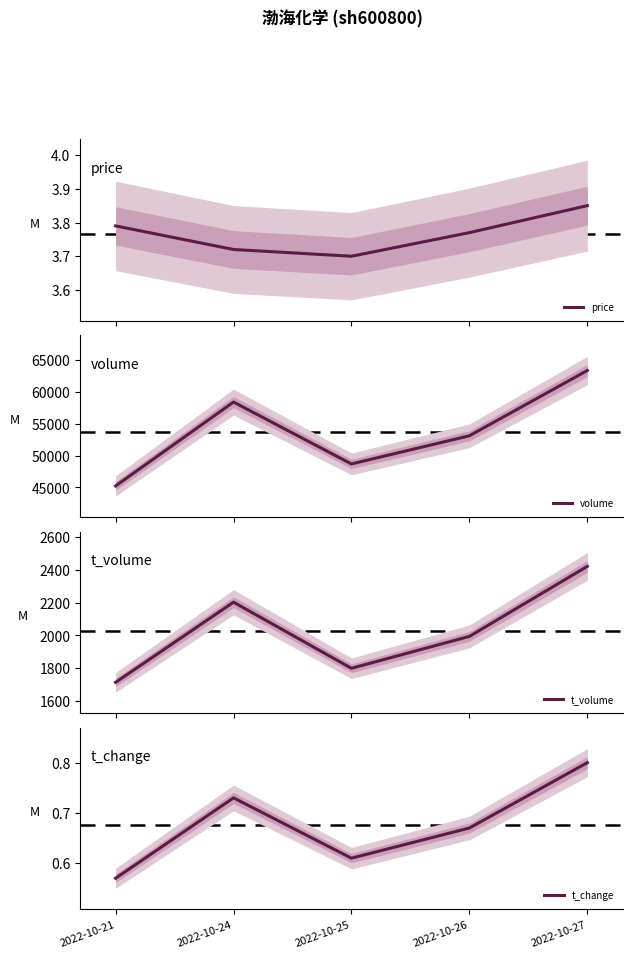

At 2022-10-26, list the series in order from smallest to largest.

t_change, price, t_volume, volume